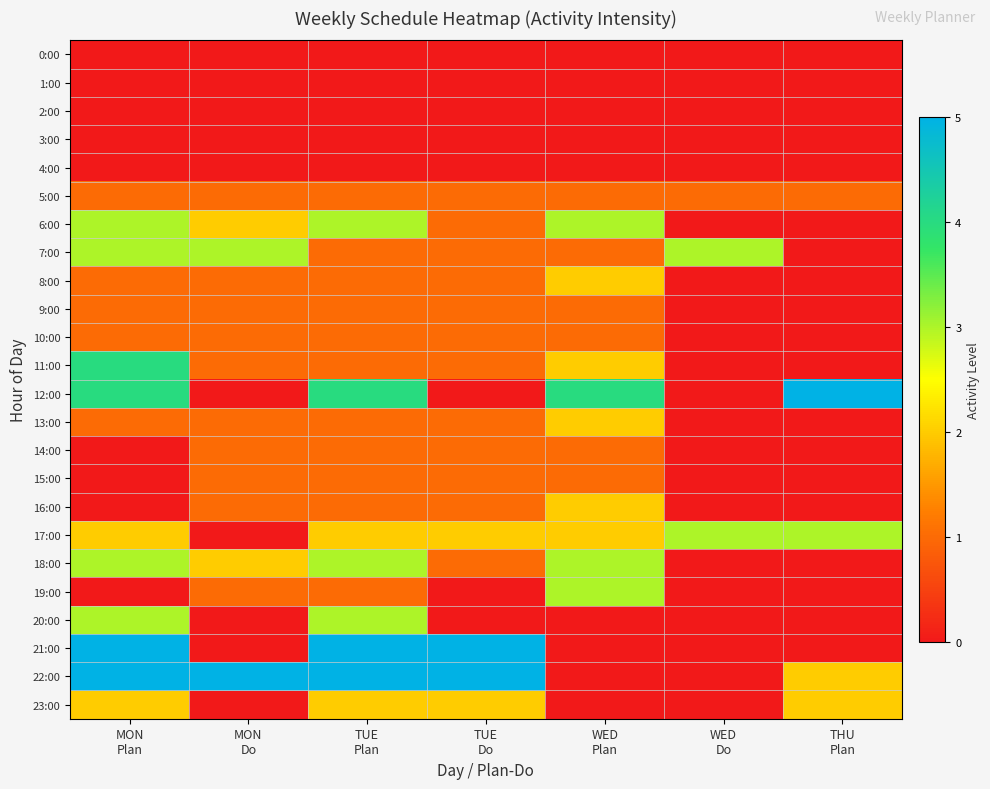

What is the total value across all series at WED
Do?

7